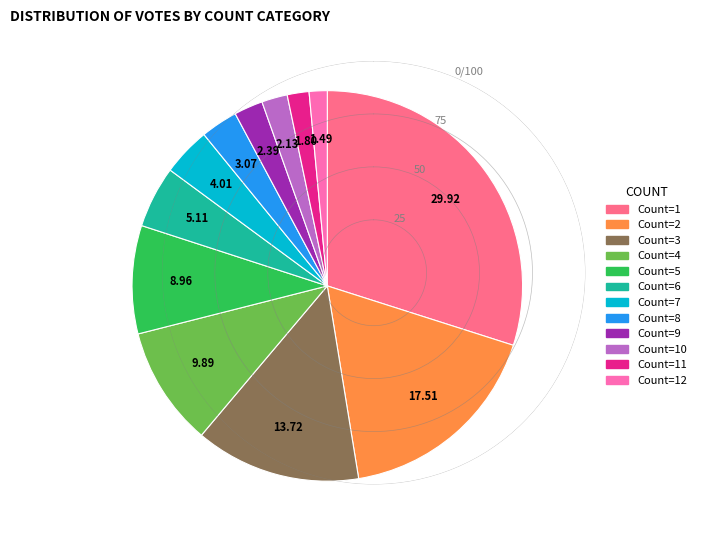

Is there a majority slice in this chart?

No